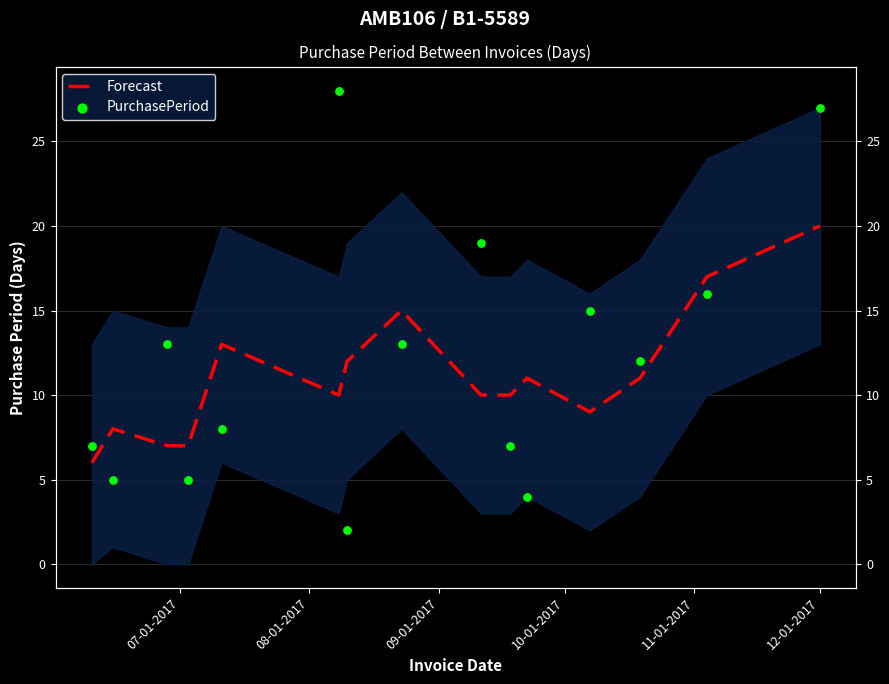

Which series has the largest total across all categories?

PurchasePeriod